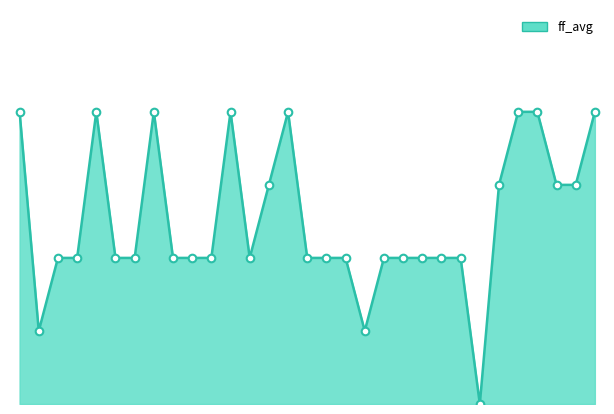

Does the chart have visible grid lines?

No